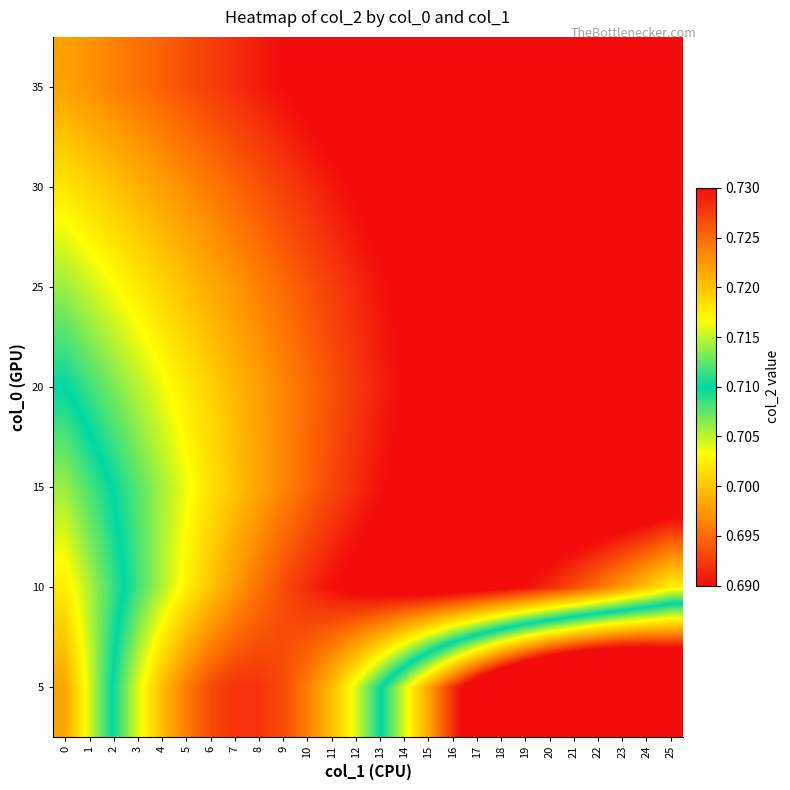

What is the spread (max minus min) of values at 23?

0.1